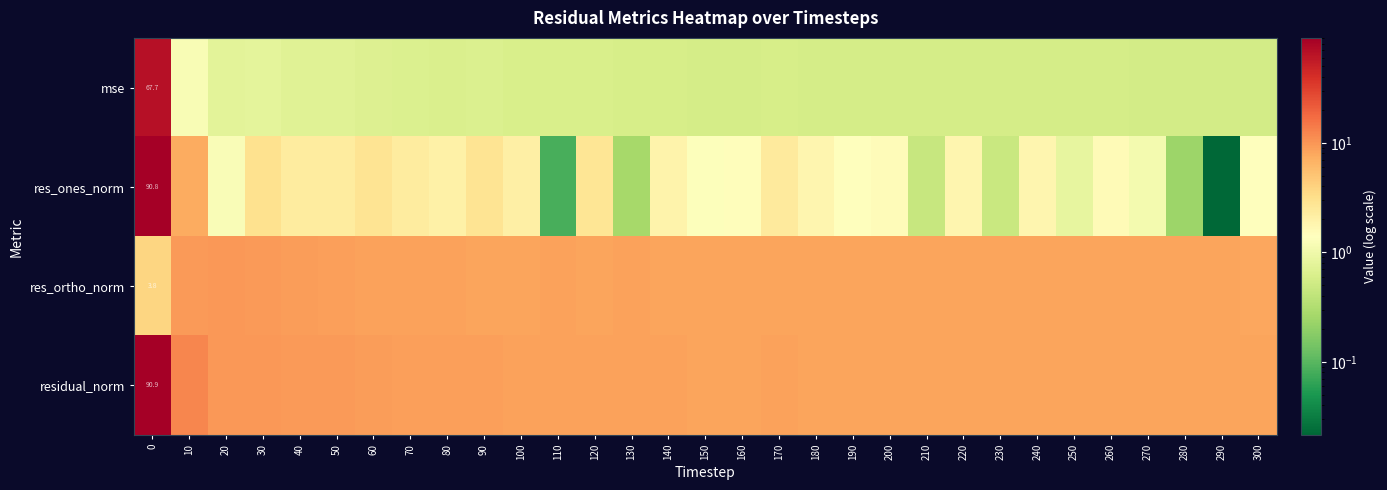

At 0, list the series in order from smallest to largest.

res_ortho_norm, mse, res_ones_norm, residual_norm